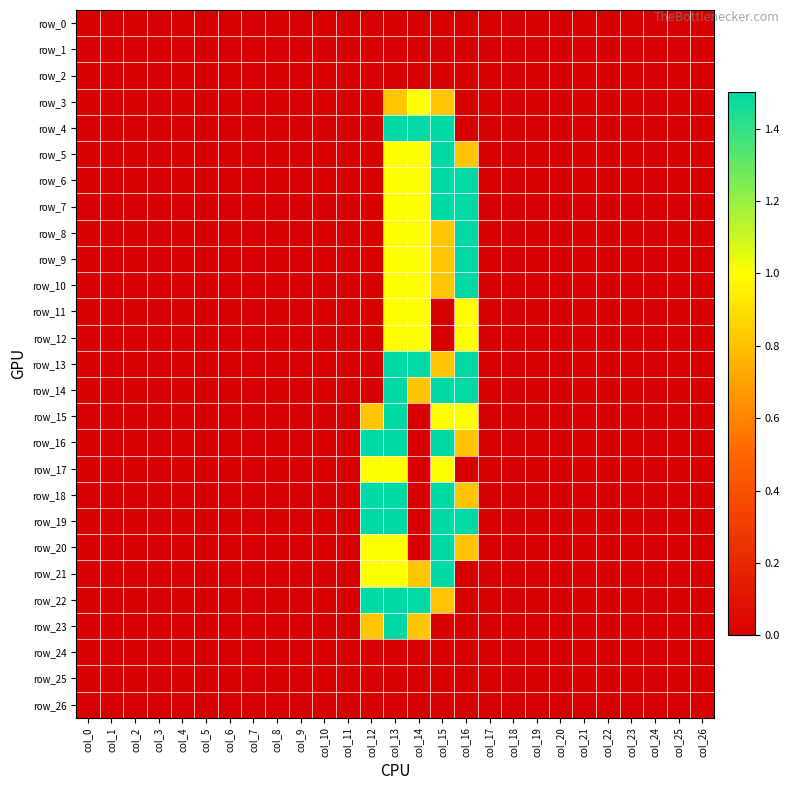

How many data points does each series have?

27